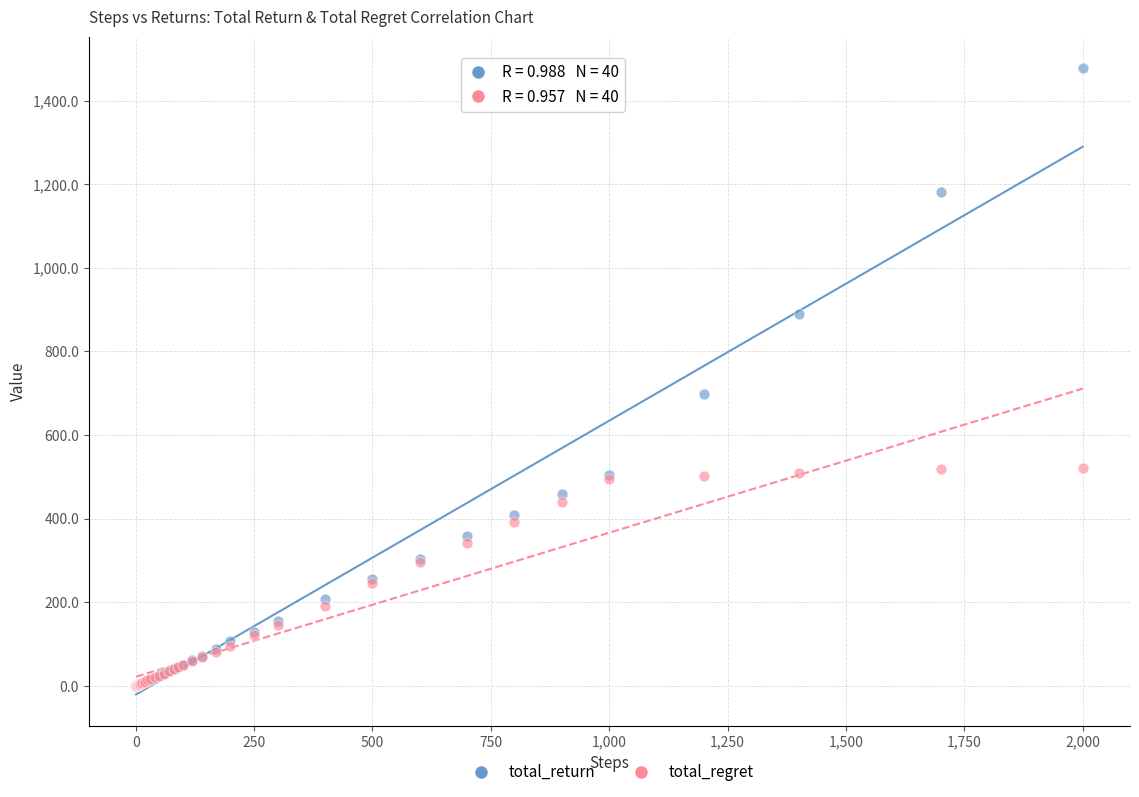

Which series reaches the maximum Y coordinate?

total_return